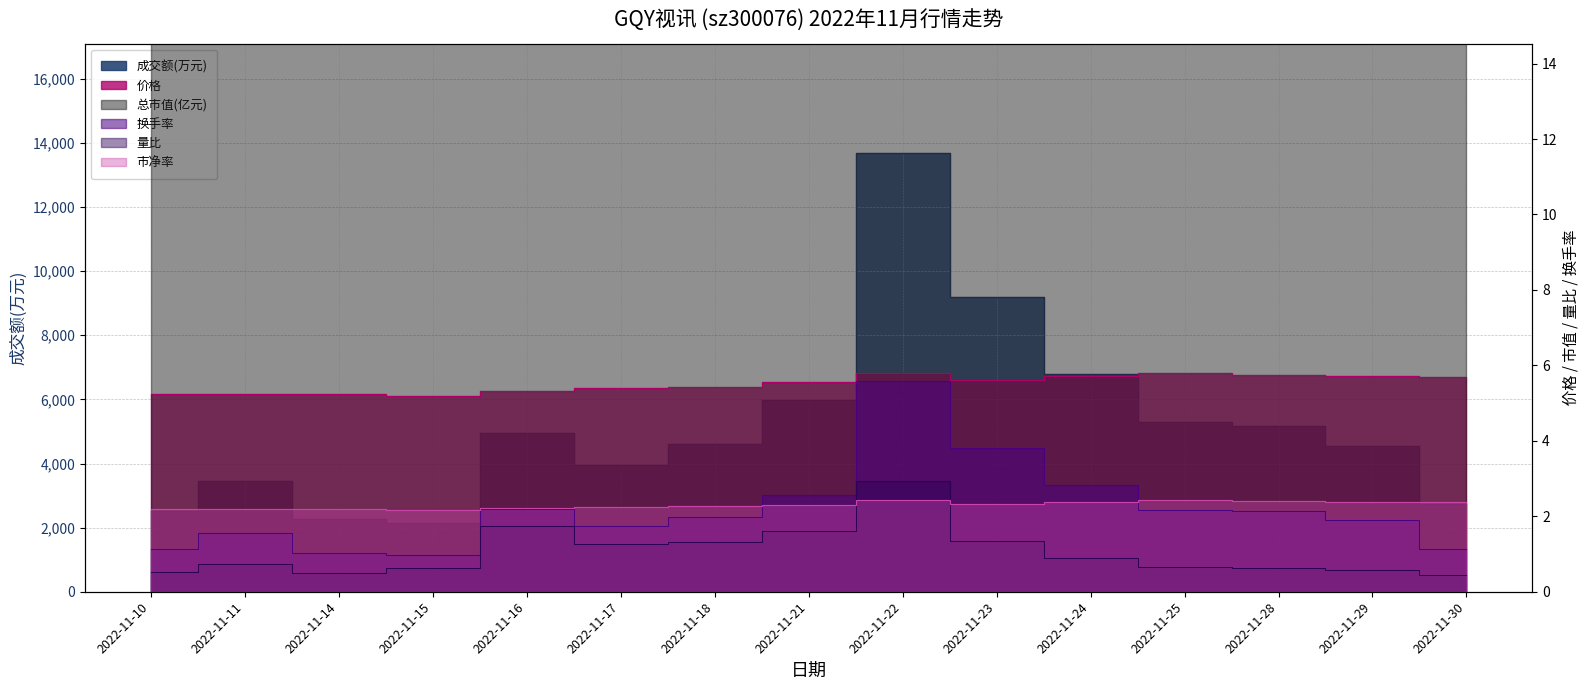

The 量比 series shows 0.5 at 2022-11-14. True or false?

True